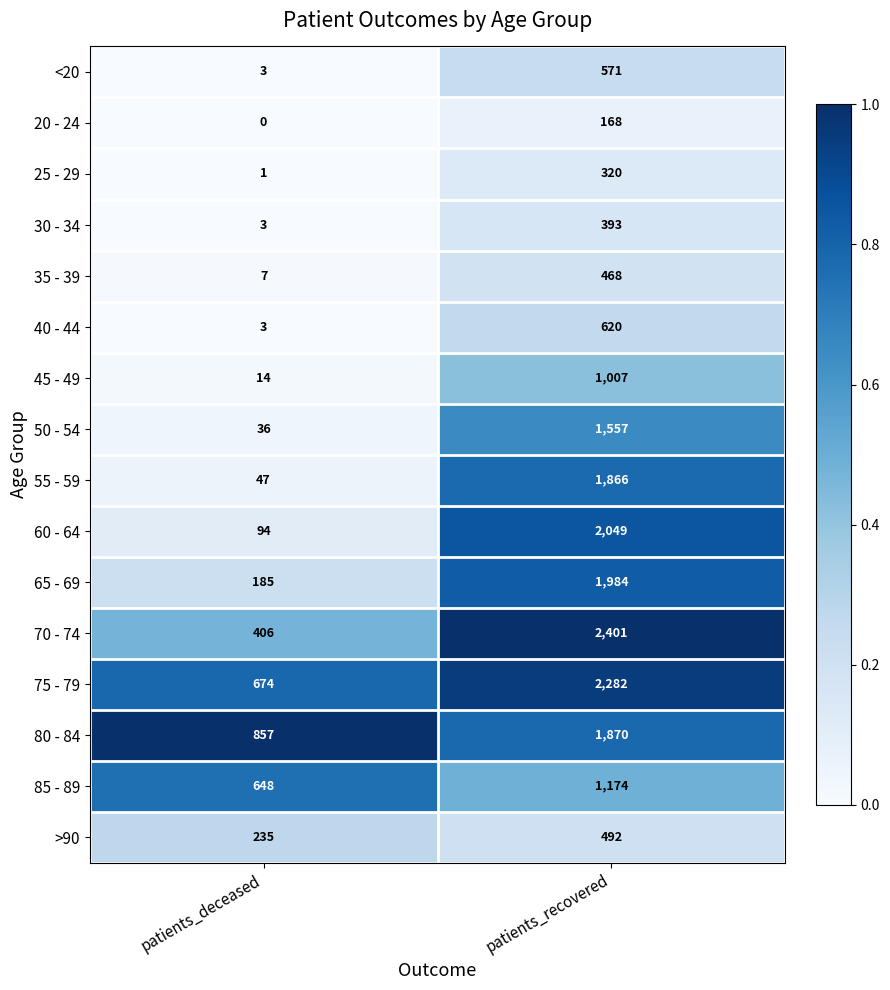

What is the spread (max minus min) of values at patients_recovered?

2233